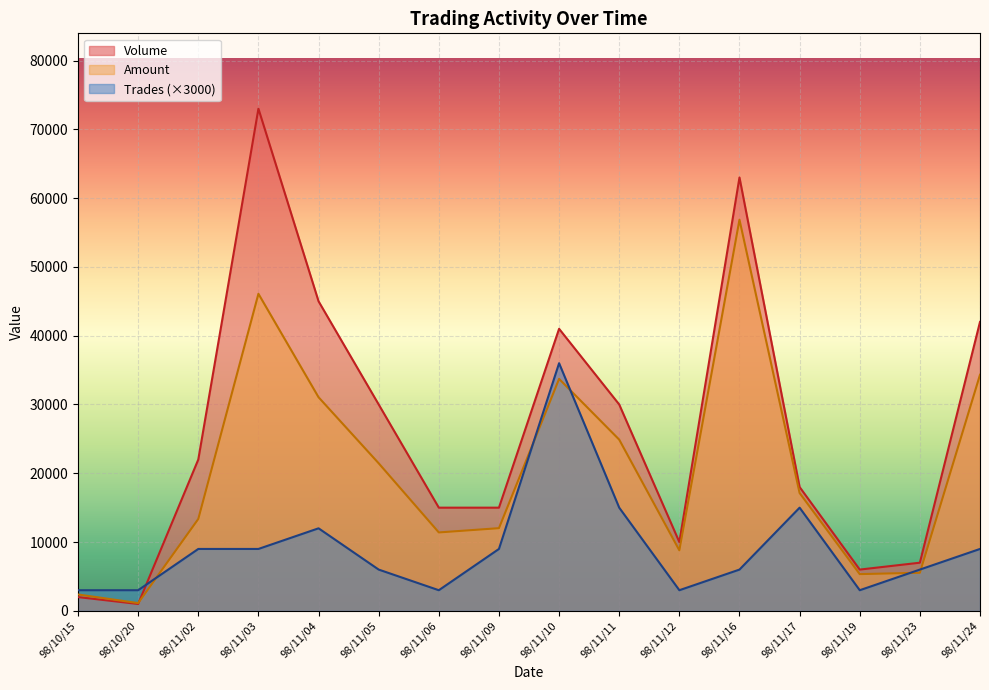

Where is Volume nearest to the value 1000?

98/10/20